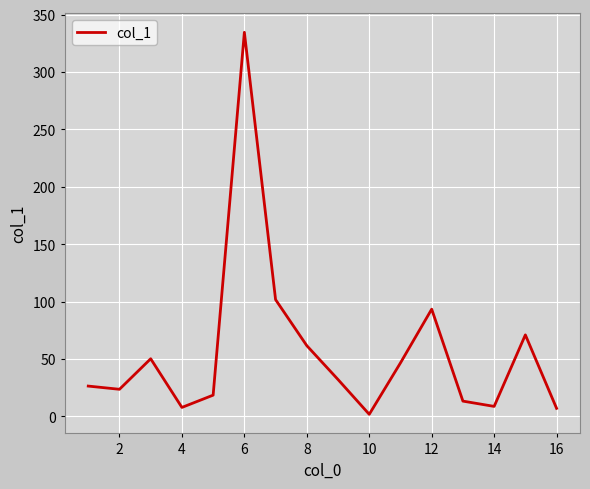

What is the difference between the maximum and minimum values?

332.8